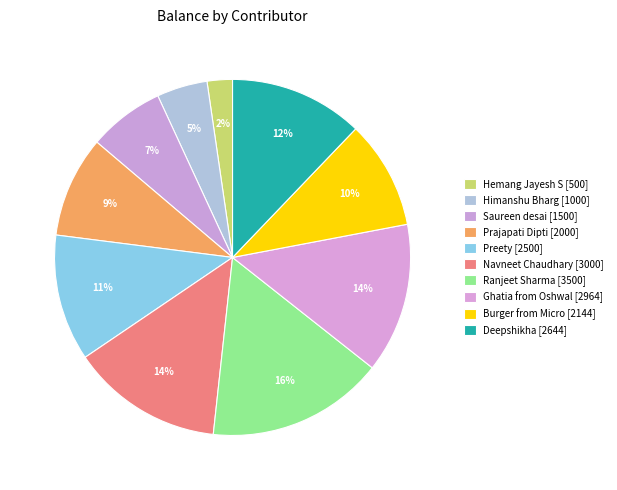

What is the change in value from Hemang Jayesh S to Preety?

+2000